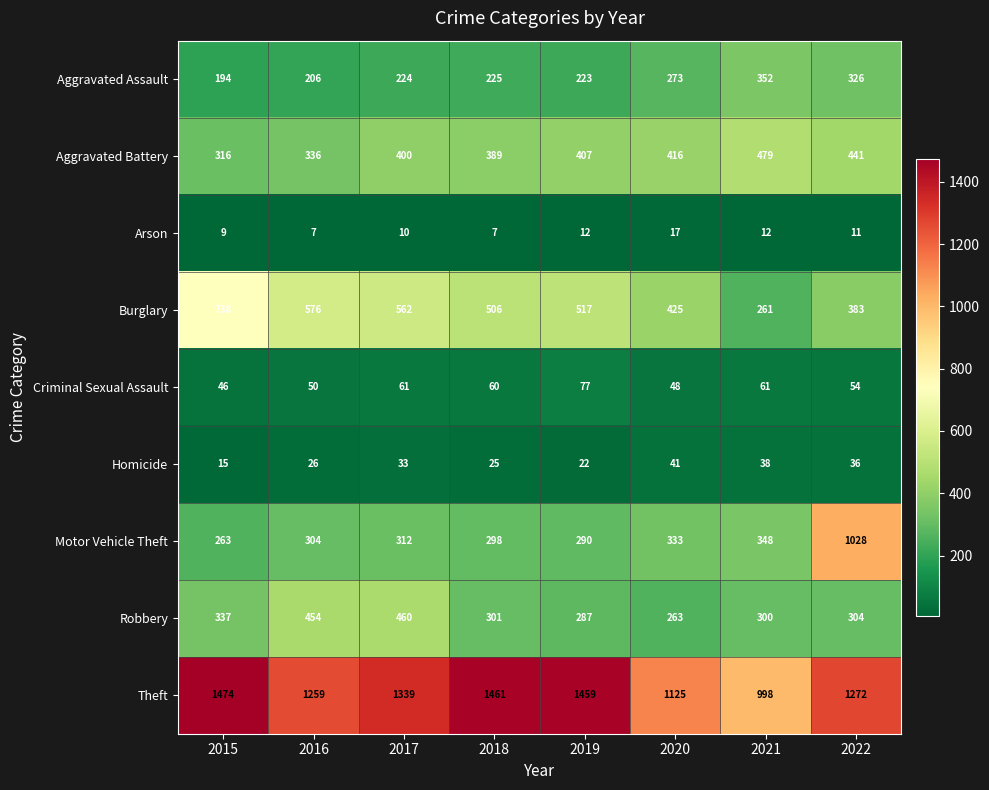

Is it true that Theft equals 1125 at 2020?

True